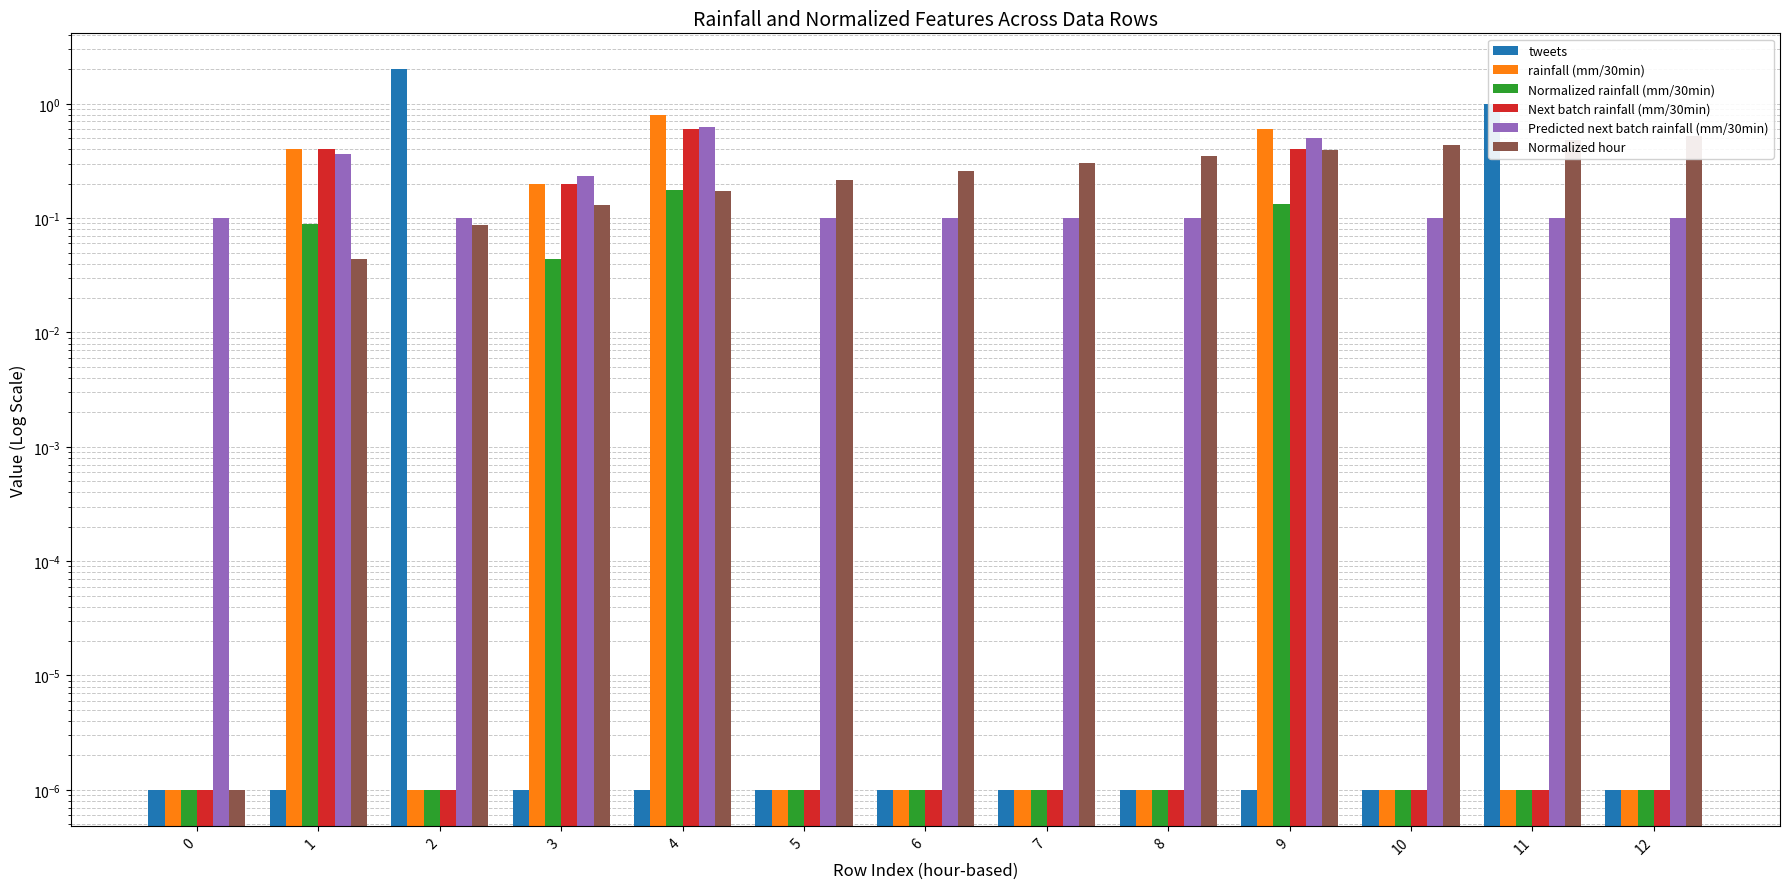

Reading left to right, list all the values displayed in this chart.

tweets: 0=0.0	1=0.0	2=2.0	3=0.0	4=0.0	5=0.0	6=0.0	7=0.0	8=0.0	9=0.0	10=0.0	11=1.0	12=0.0
rainfall (mm/30min): 0=0.0	1=0.4	2=0.0	3=0.2	4=0.8	5=0.0	6=0.0	7=0.0	8=0.0	9=0.6	10=0.0	11=0.0	12=0.0
Normalized rainfall (mm/30min): 0=0.0	1=0.1	2=0.0	3=0.0	4=0.2	5=0.0	6=0.0	7=0.0	8=0.0	9=0.1	10=0.0	11=0.0	12=0.0
Next batch rainfall (mm/30min): 0=0.0	1=0.4	2=0.0	3=0.2	4=0.6	5=0.0	6=0.0	7=0.0	8=0.0	9=0.4	10=0.0	11=0.0	12=0.0
Predicted next batch rainfall (mm/30min): 0=0.1	1=0.4	2=0.1	3=0.2	4=0.6	5=0.1	6=0.1	7=0.1	8=0.1	9=0.5	10=0.1	11=0.1	12=0.1
Normalized hour: 0=0.0	1=0.0	2=0.1	3=0.1	4=0.2	5=0.2	6=0.3	7=0.3	8=0.3	9=0.4	10=0.4	11=0.5	12=0.5